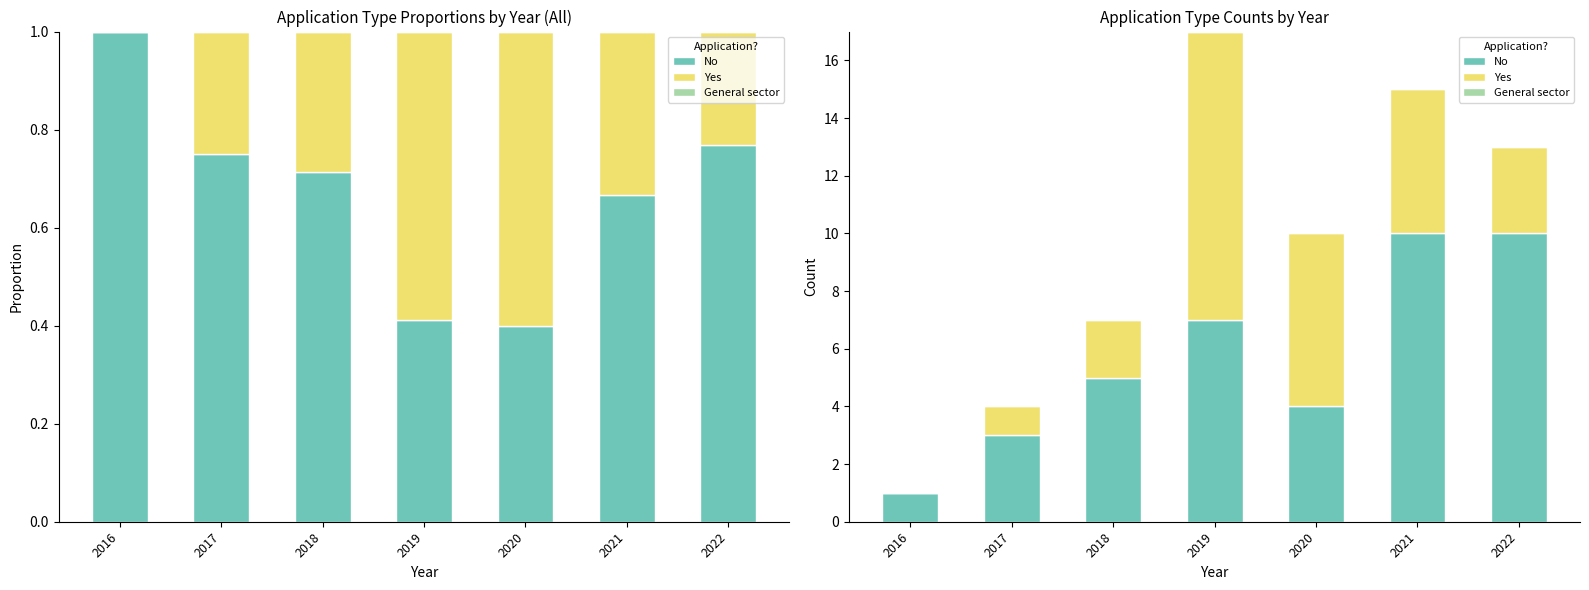

The General sector series shows 0 at 2022. True or false?

True